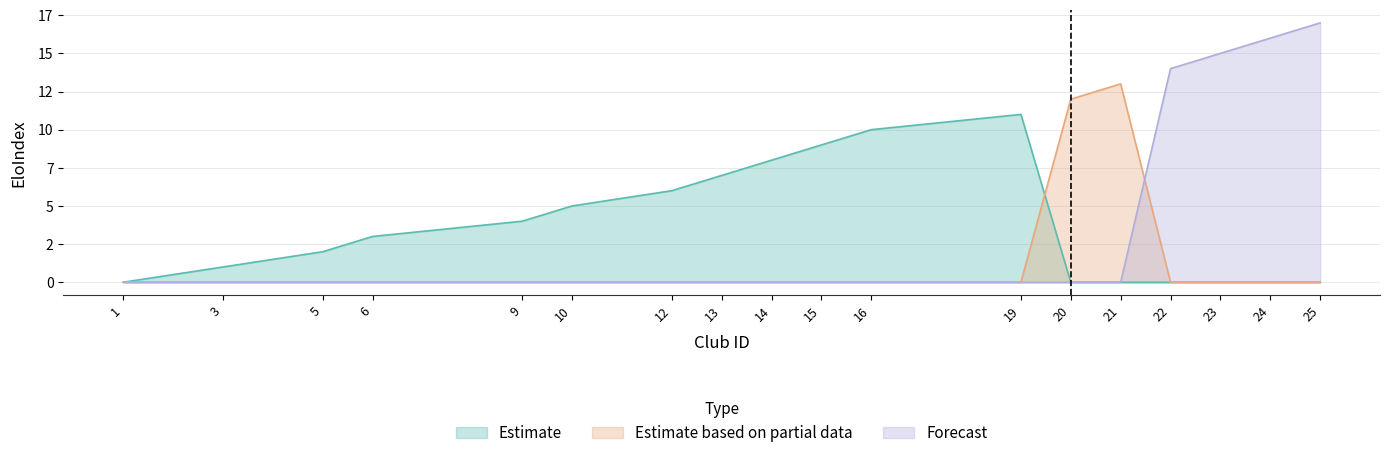

What are all the series names shown in the legend?

Estimate, Estimate based on partial data, Forecast